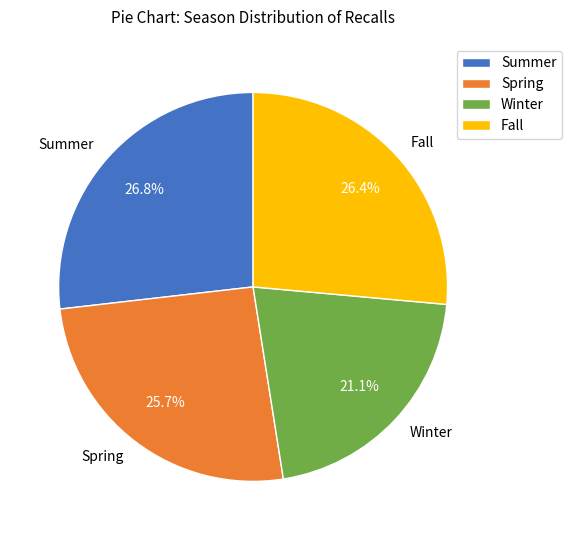

What is the smallest slice in the pie chart?

Winter